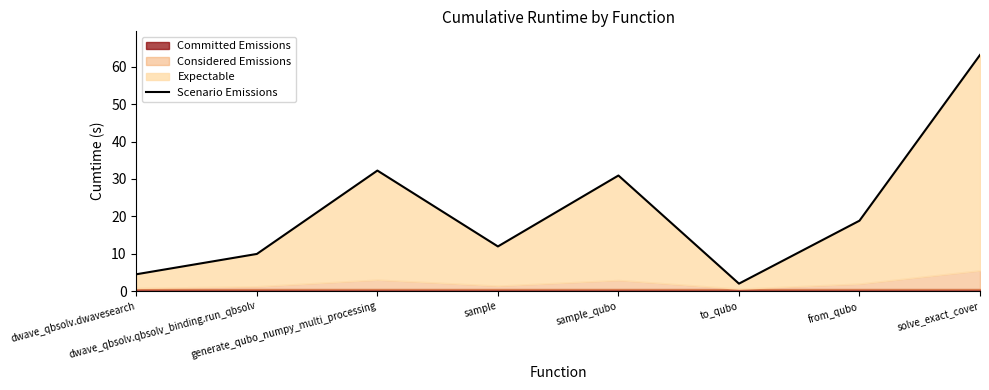

Does the chart display data point markers on the line(s)?

No